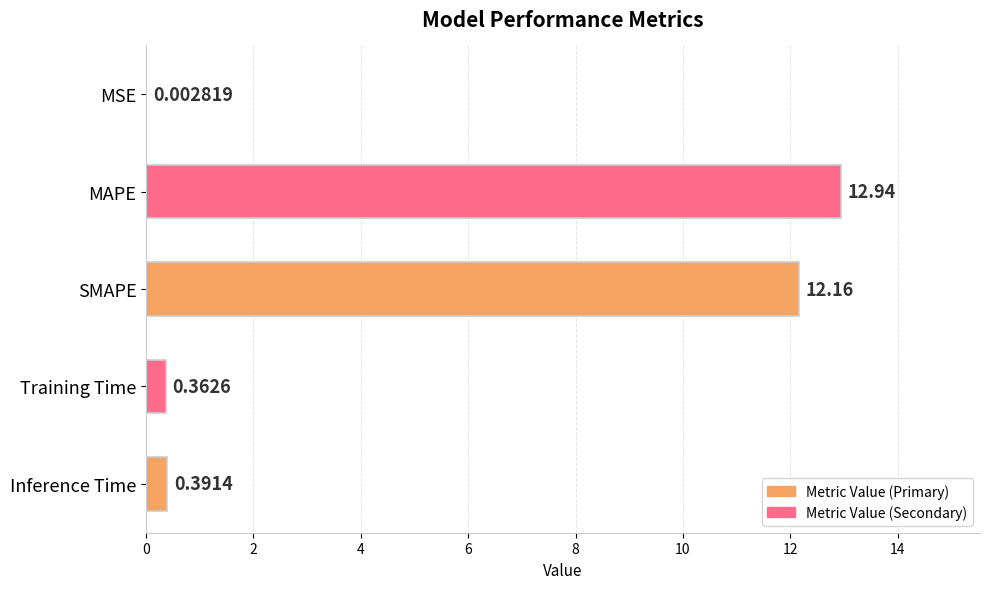

What is the sum of all values?

25.9